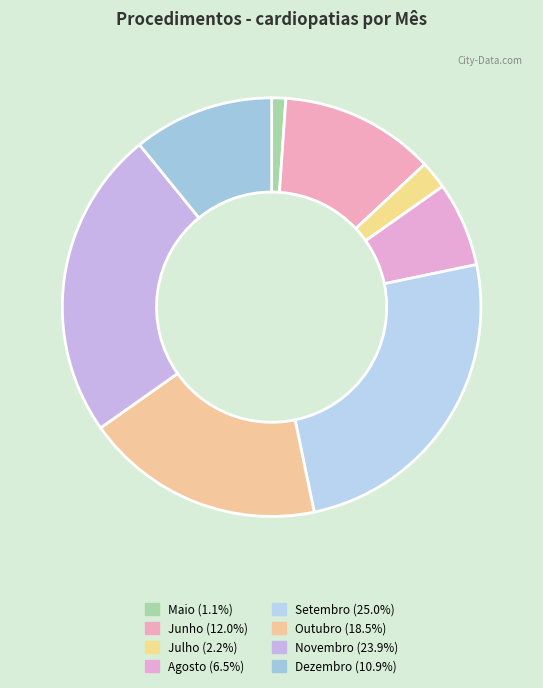

Is it true that Novembro is 24% of the pie?

True